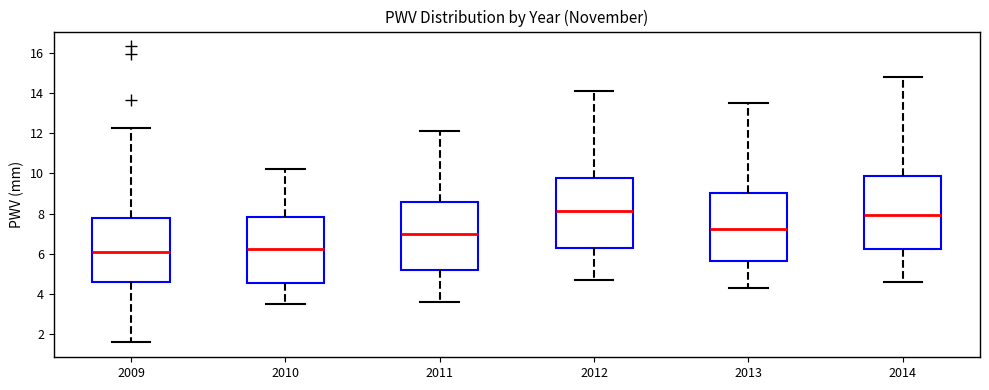

Reading left to right, read every box against the y-axis: the position of its median line, the range the box covers, and the ends of its whiskers. The values are not printed on the chart, so give them approximately, as read against the axis.

2009: median 6.0, box 4.6 to 7.8, whiskers 1.6 to 12.2
2010: median 6.2, box 4.6 to 7.8, whiskers 3.6 to 10.2
2011: median 7.0, box 5.2 to 8.6, whiskers 3.6 to 12.2
2012: median 8.2, box 6.2 to 9.8, whiskers 4.8 to 14.2
2013: median 7.2, box 5.6 to 9.0, whiskers 4.4 to 13.6
2014: median 8.0, box 6.2 to 9.8, whiskers 4.6 to 14.8